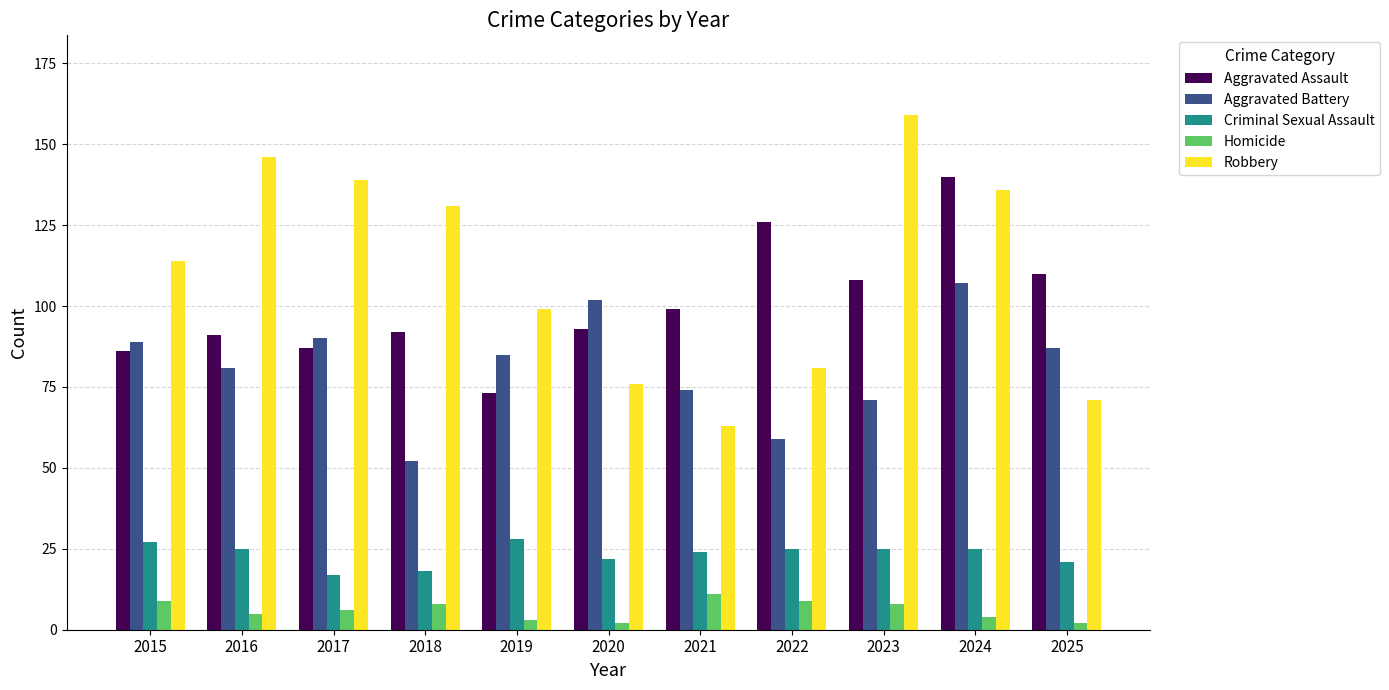

How many series are shown in this chart?

5